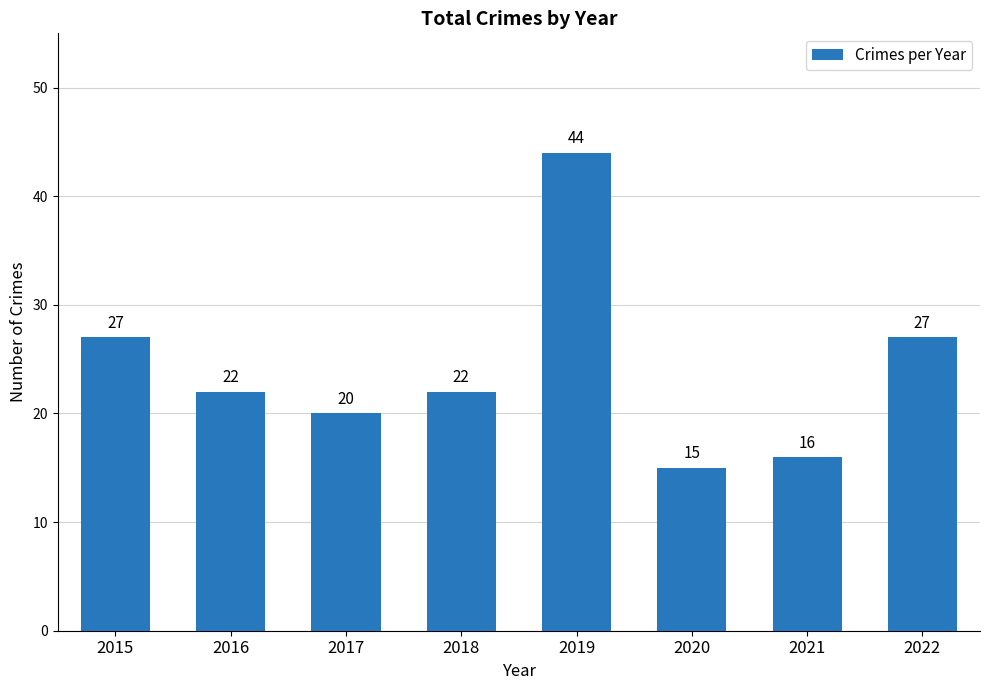

True or false: the data shows 27 at 2022.

True